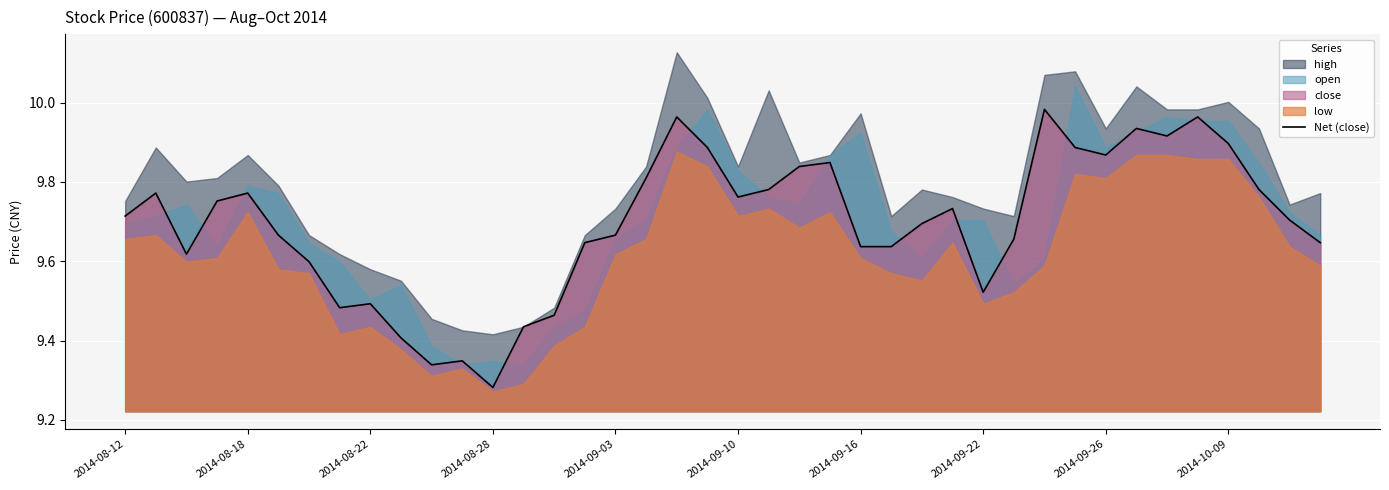

True or false: the data shows 16.8 at 38.

False